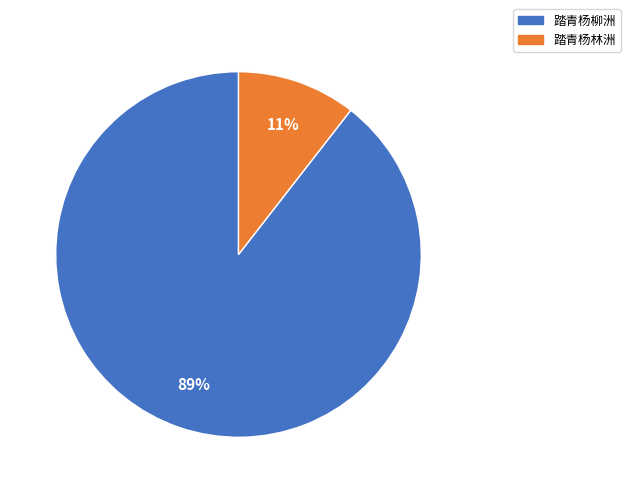

What is the smallest slice in the pie chart?

踏青杨林洲